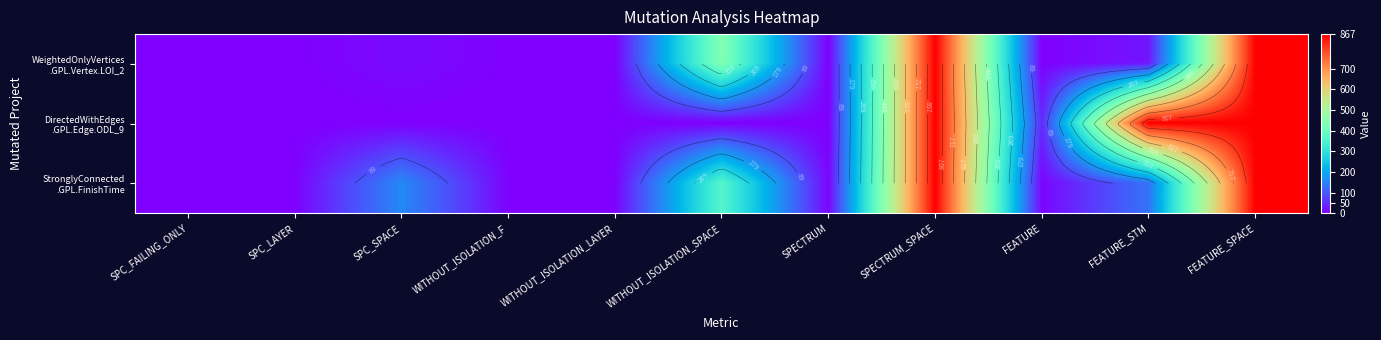

What is the greatest value displayed?

867